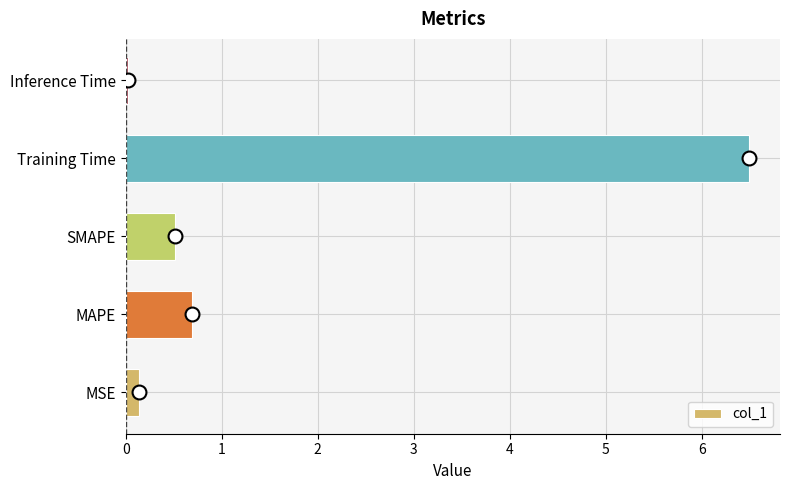

How many series are shown in this chart?

1